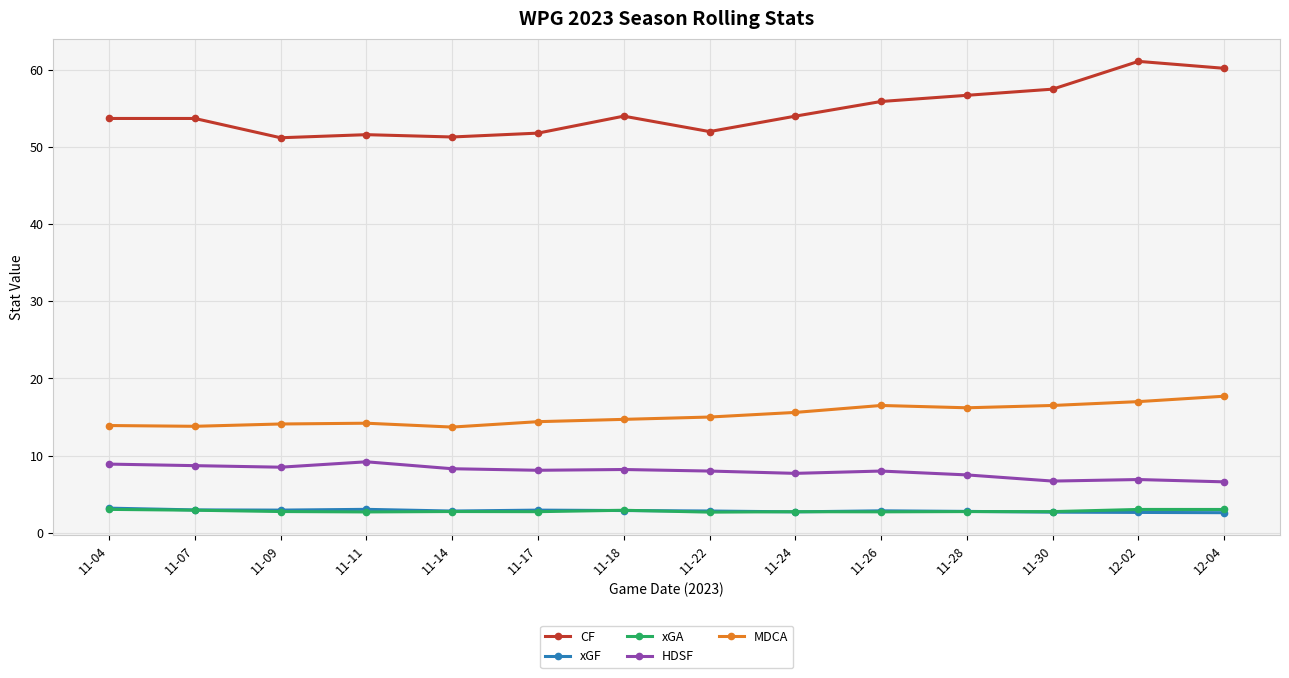

How many data points does each series have?

14